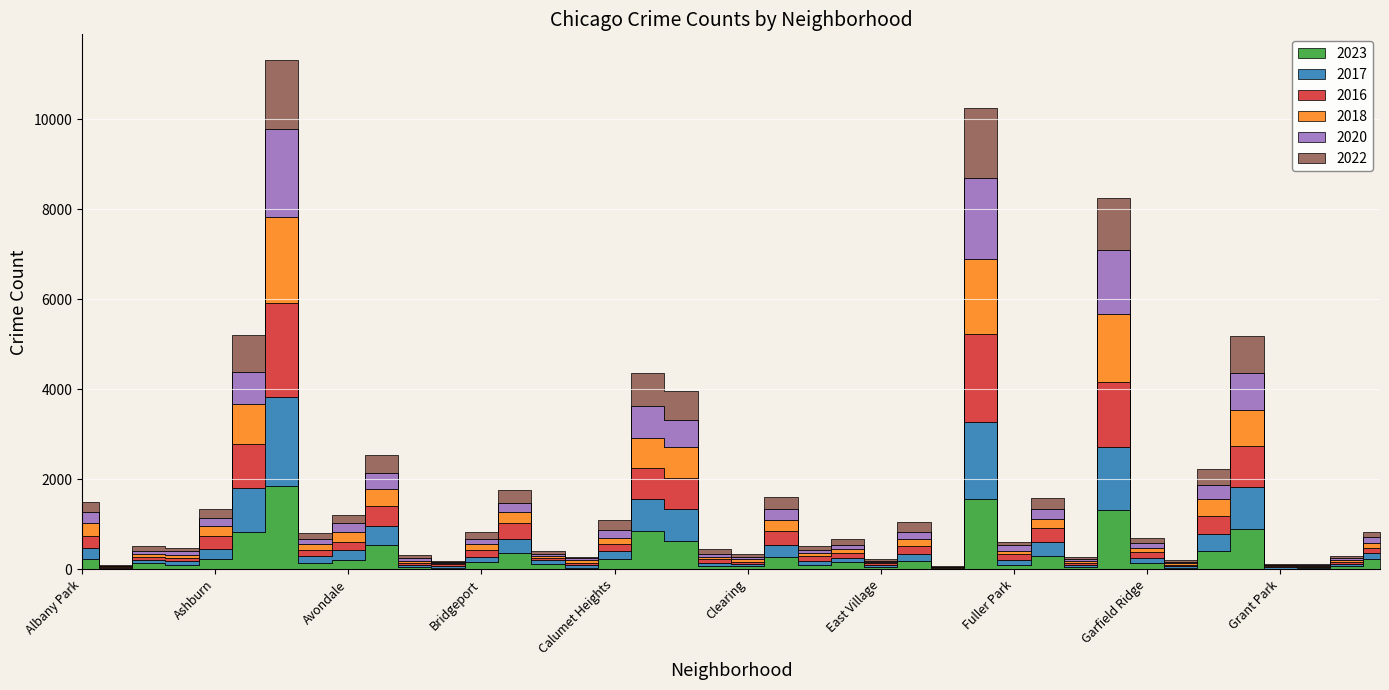

Is the value of 2017 at Garfield Park greater than the value of 2018 at Edison Park?

Yes